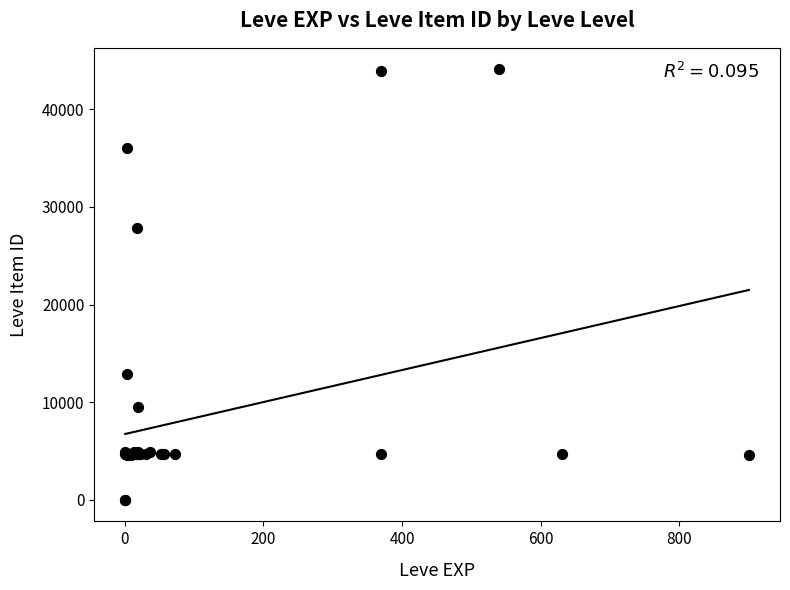

What Y value in the scatter plot is closest to 22048?

27884